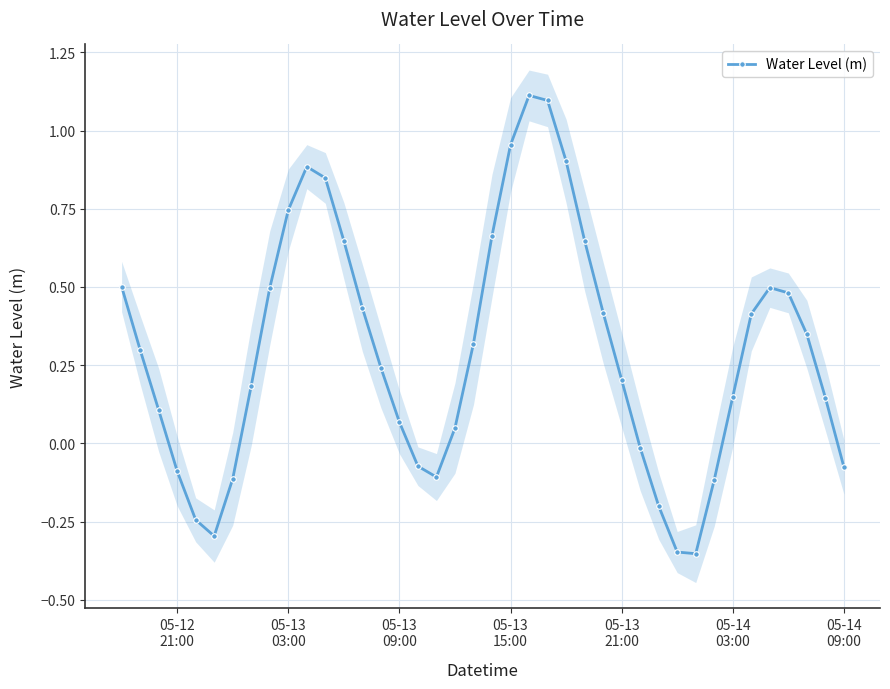

Reading left to right, what are all the values shown in this chart?

0.5	0.3	0.1	-0.1	-0.2	-0.3	-0.1	0.2	0.5	0.7	0.9	0.8	0.6	0.4	0.2	0.1	-0.1	-0.1	0.0	0.3	0.7	1.0	1.1	1.1	0.9	0.6	0.4	0.2	-0.0	-0.2	-0.3	-0.4	-0.1	0.1	0.4	0.5	0.5	0.3	0.1	-0.1